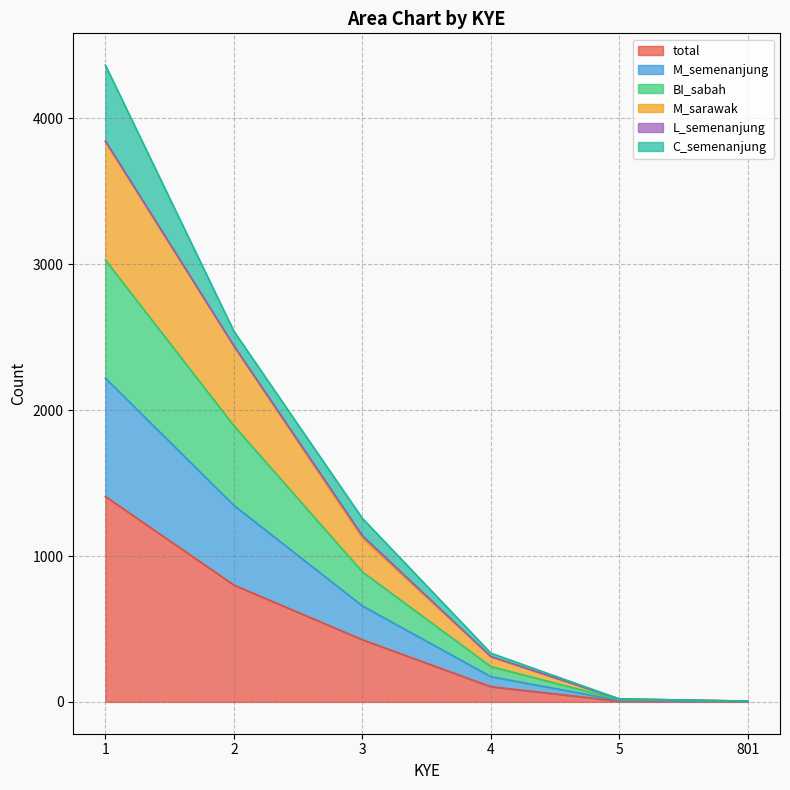

At which category does the chart reach its peak across all series?

1